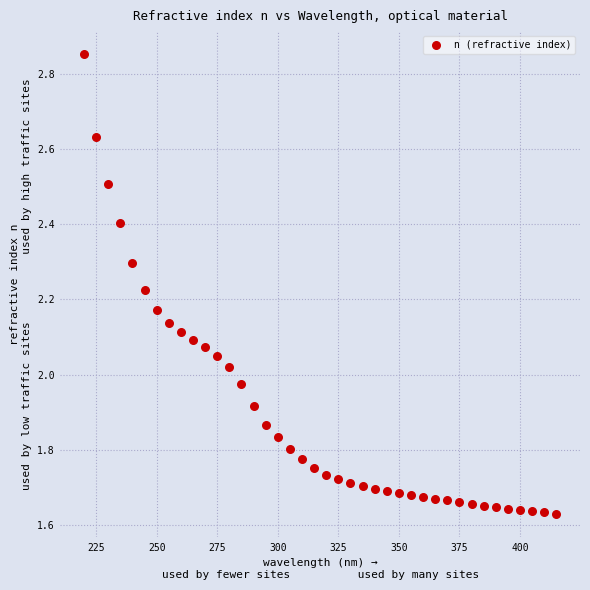

What is the range of Y values (max minus min)?

1.2